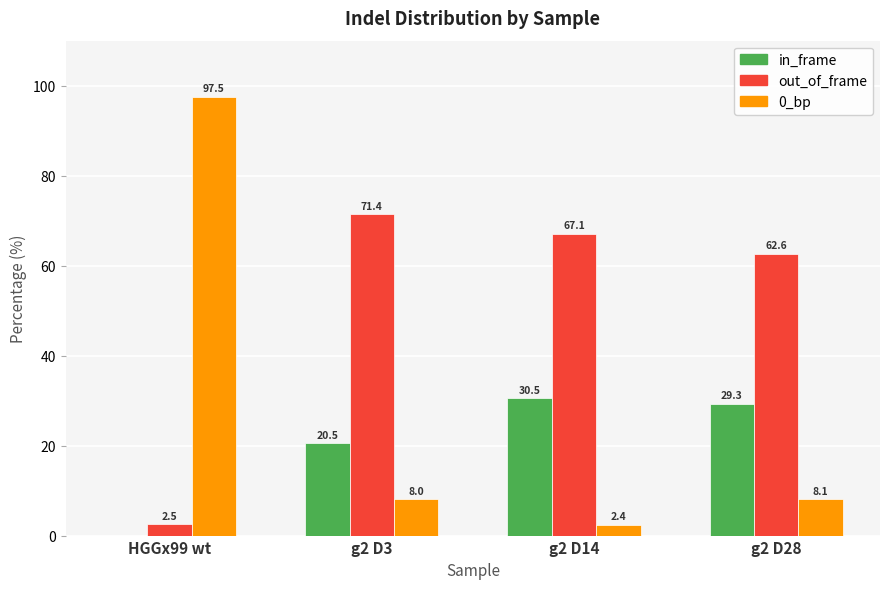

Where does the 0_bp series first go above 8?

HGGx99 wt